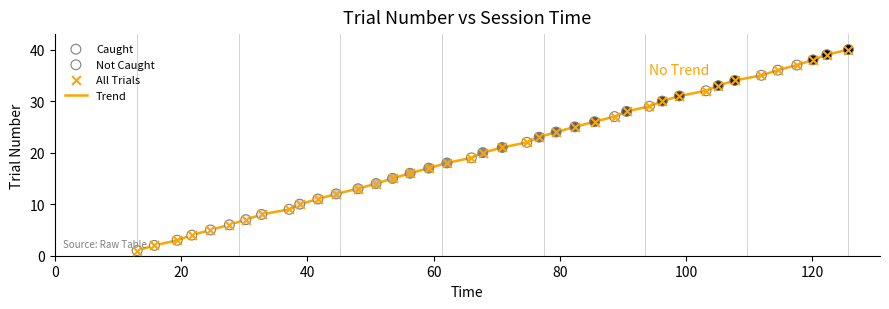

What is the difference between the maximum and minimum values?

39